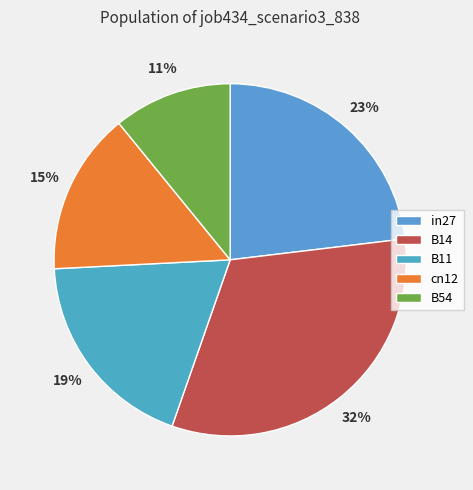

Is it true that cn12 is 15% of the pie?

True